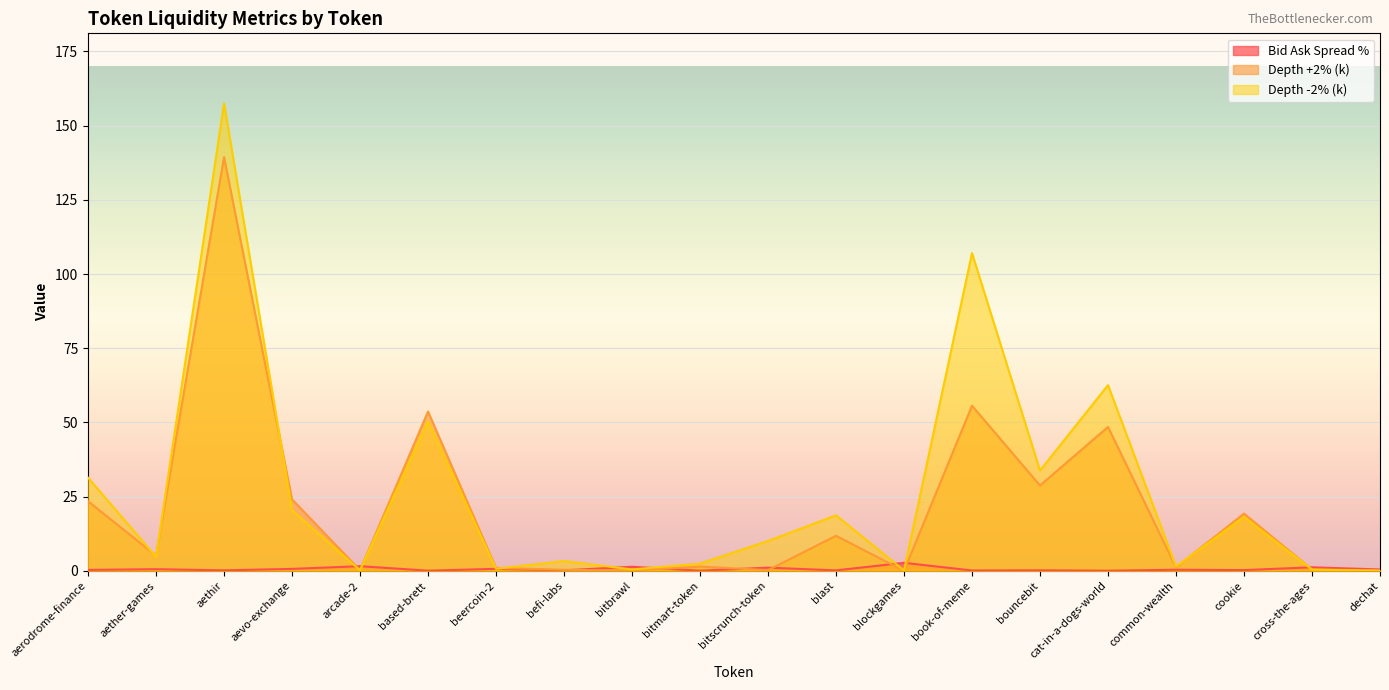

At which category does Depth -2% (k) reach its first local valley?

aether-games